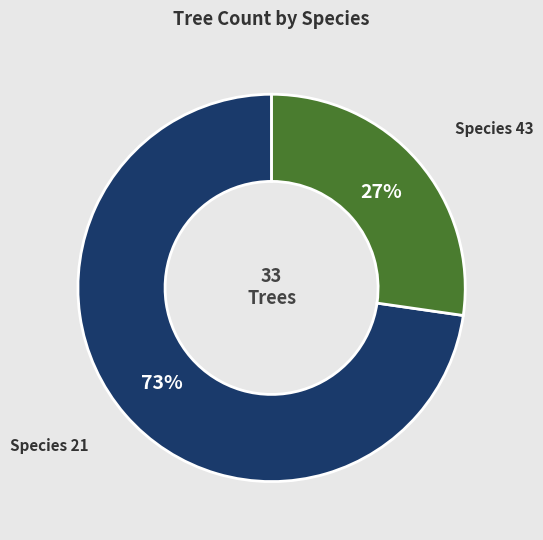

What is the largest slice in the pie chart?

Species 21